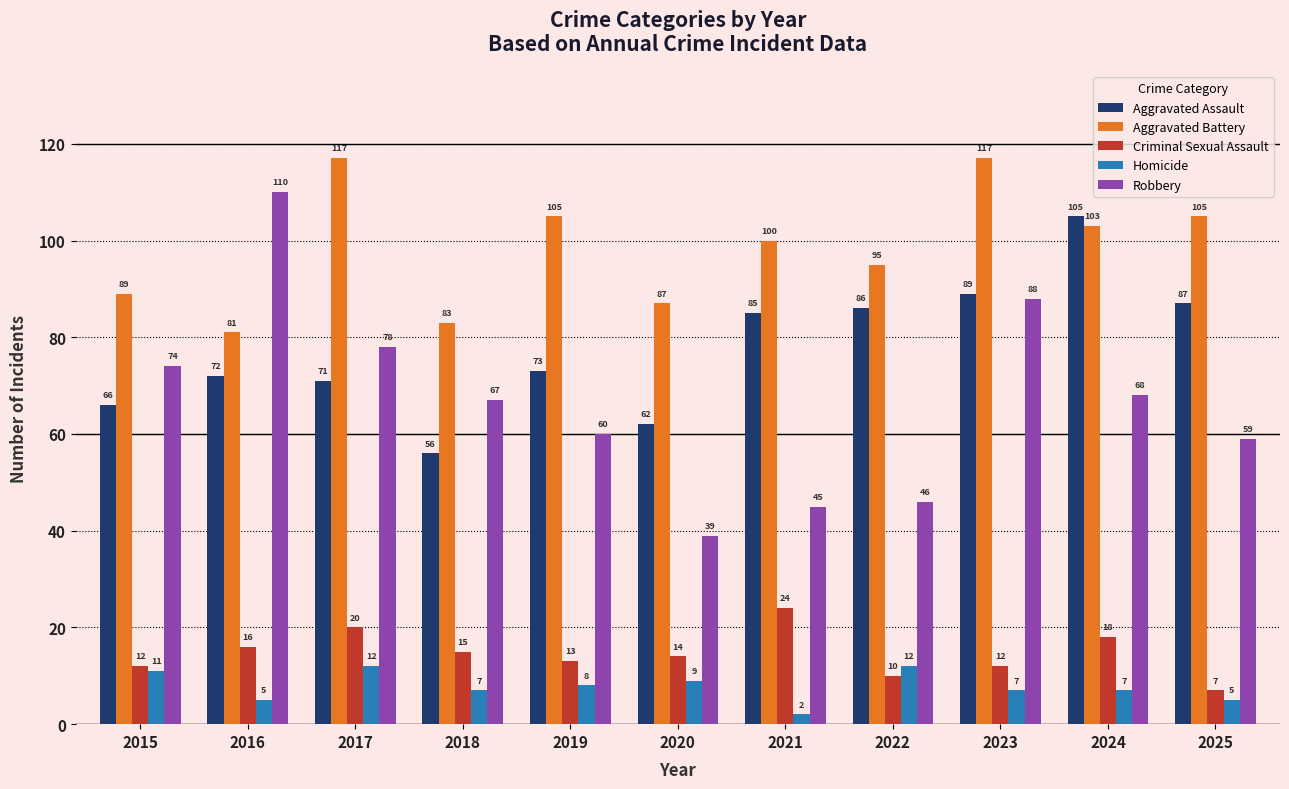

At how many categories does at least one series exceed 75?

11